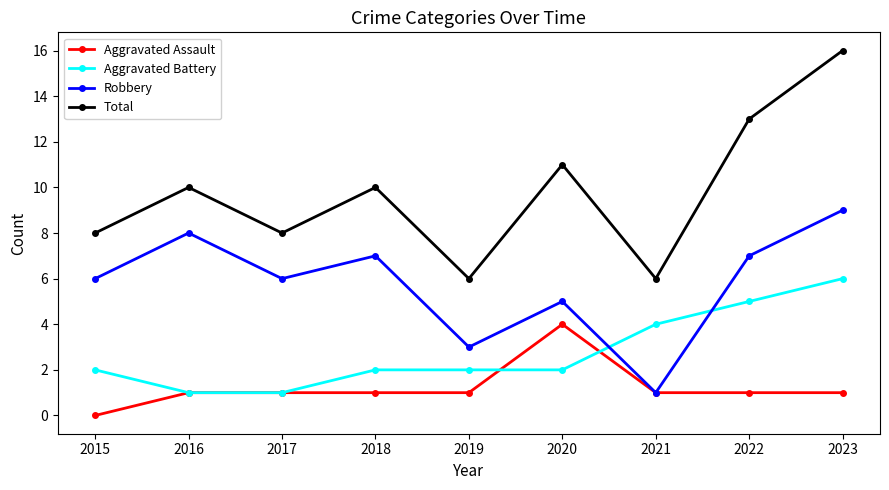

What is the spread (max minus min) of values at 2021?

5